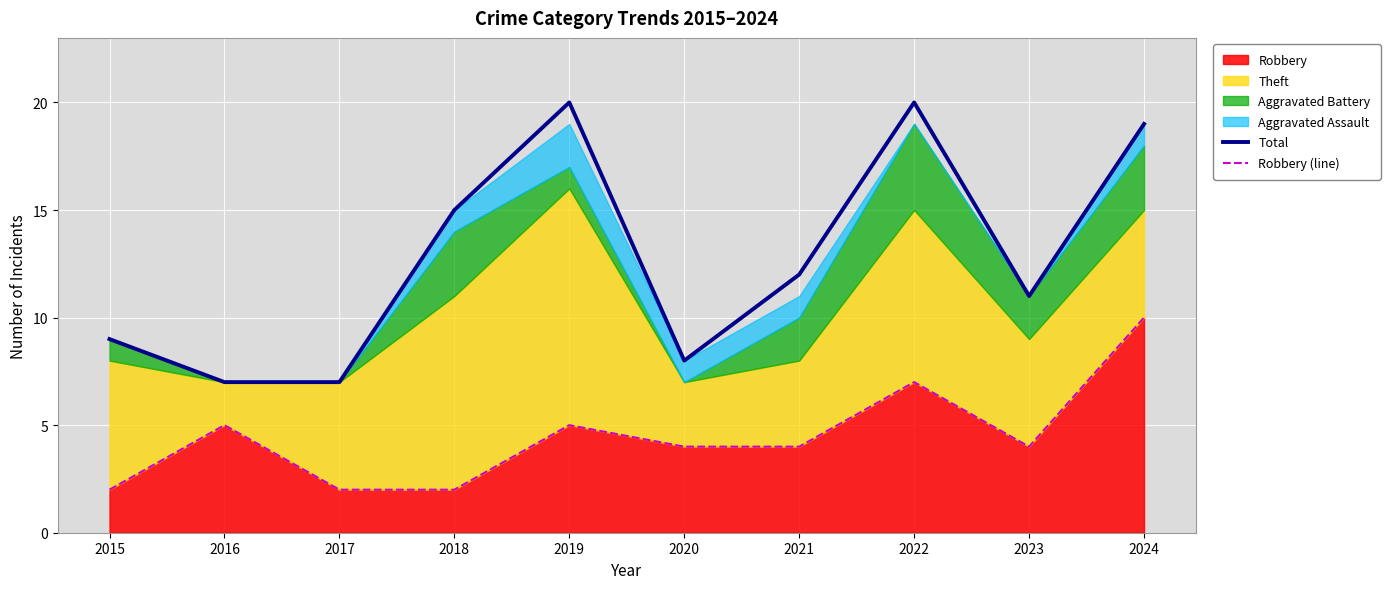

True or false: Total and Robbery (line) intersect in this chart.

False